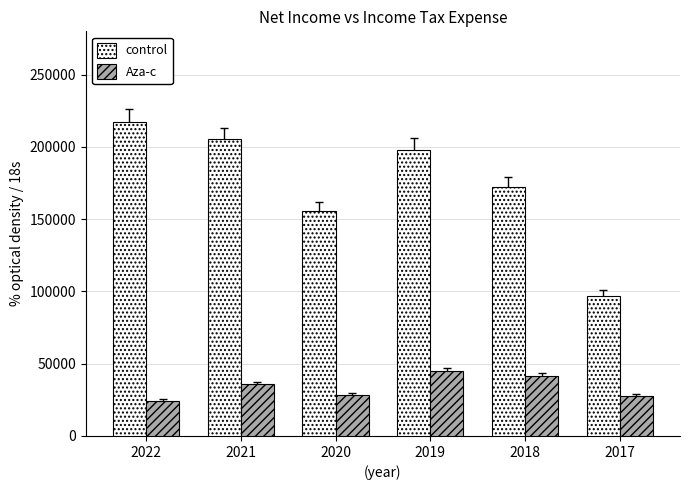

Does the chart contain any negative values?

No